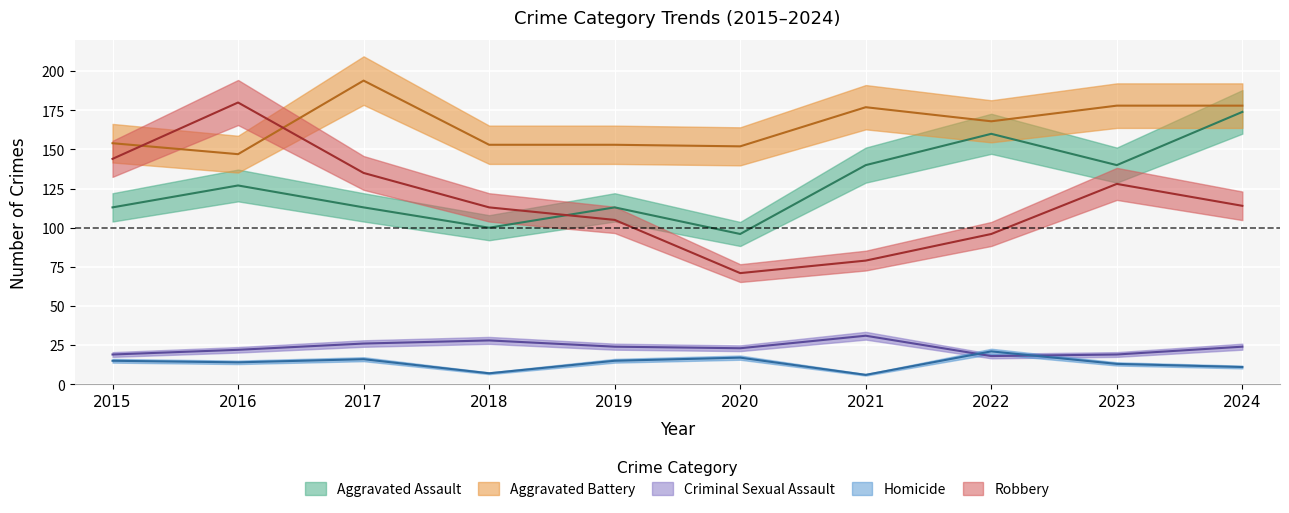

How many interior local peaks does the Aggravated Battery series have?

2